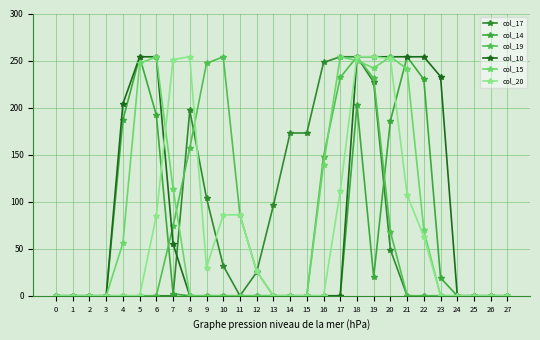

Is this an area chart (filled region under the line)?

No